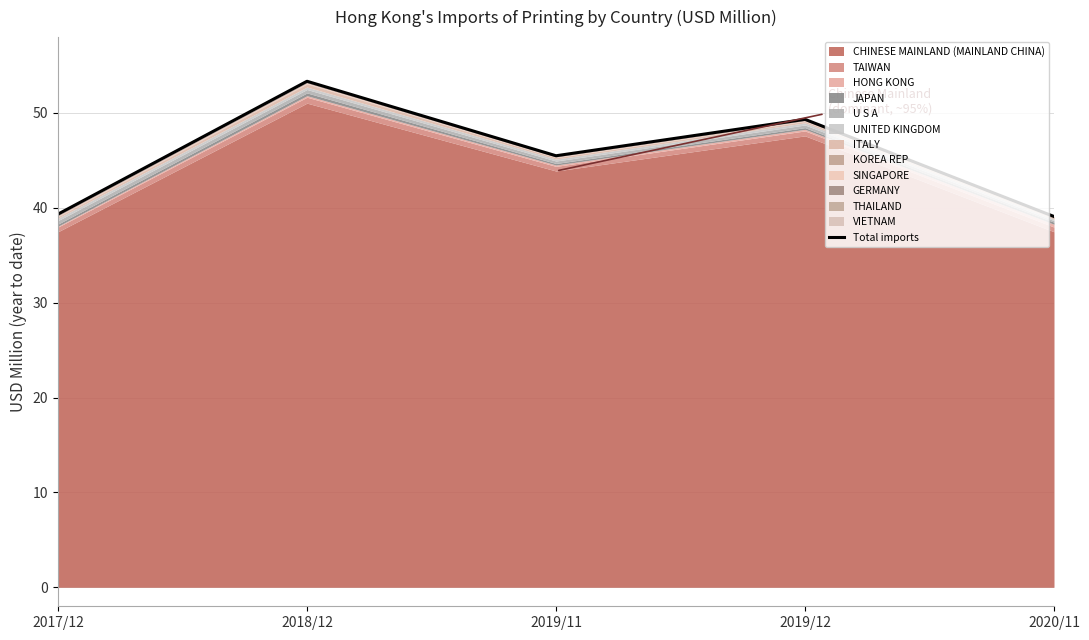

List the labels in order of value, smallest first.

2020/11, 2017/12, 2019/11, 2019/12, 2018/12